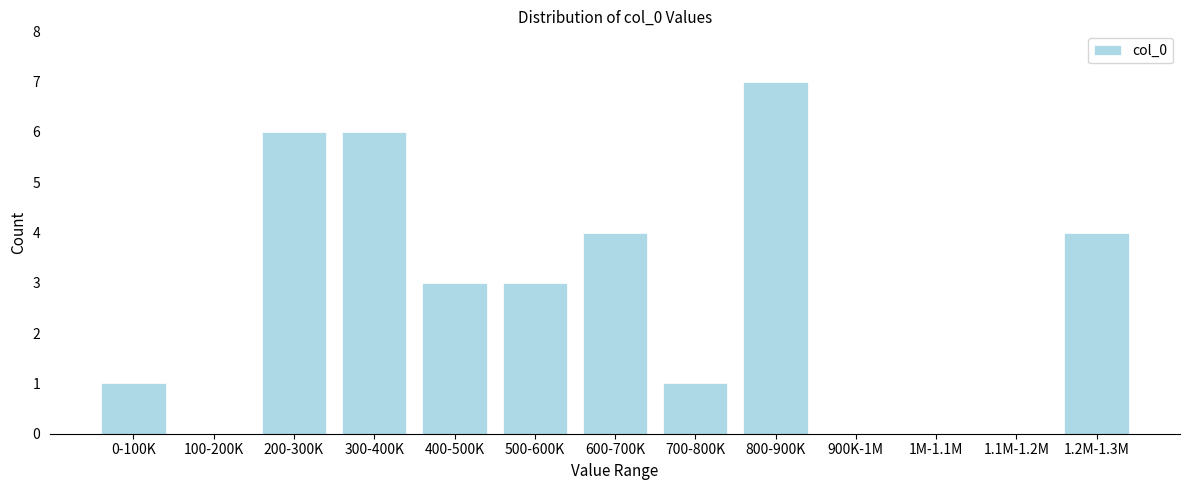

Reading left to right, transcribe all the data shown in this chart.

0-100K=1	100-200K=0	200-300K=6	300-400K=6	400-500K=3	500-600K=3	600-700K=4	700-800K=1	800-900K=7	900K-1M=0	1M-1.1M=0	1.1M-1.2M=0	1.2M-1.3M=4